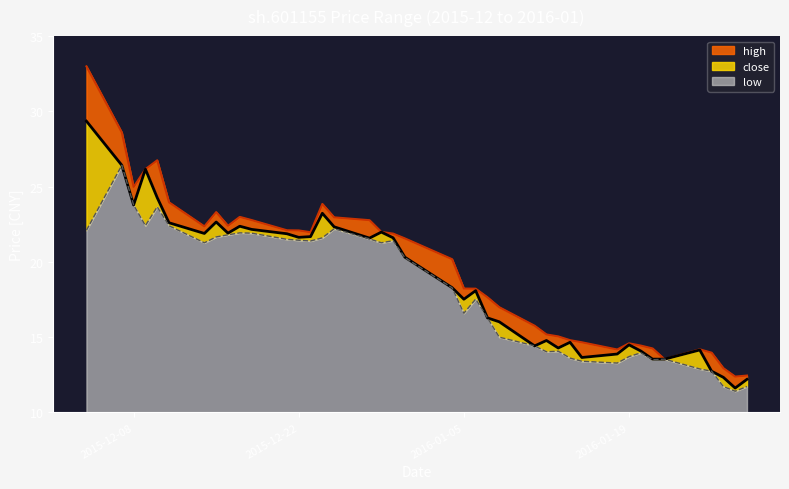

True or false: high and low cross at least once.

False